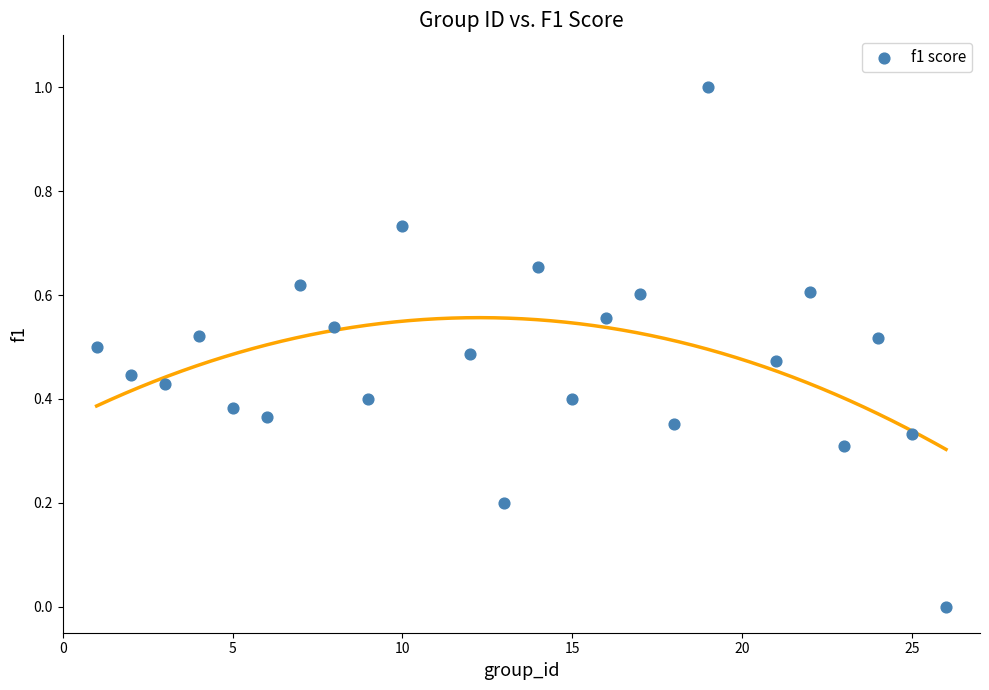

What is the range of X values (max minus min)?

25.0